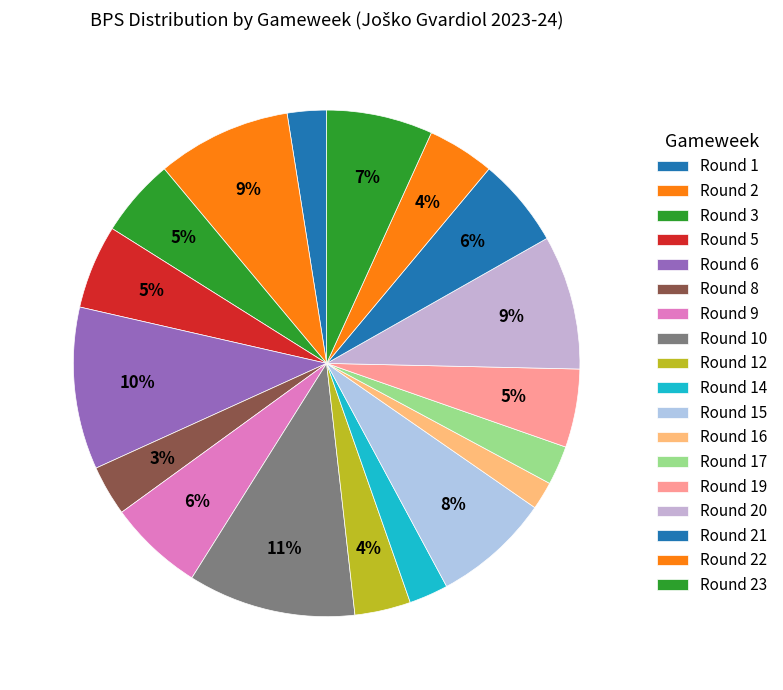

How many segments does this pie chart have?

18